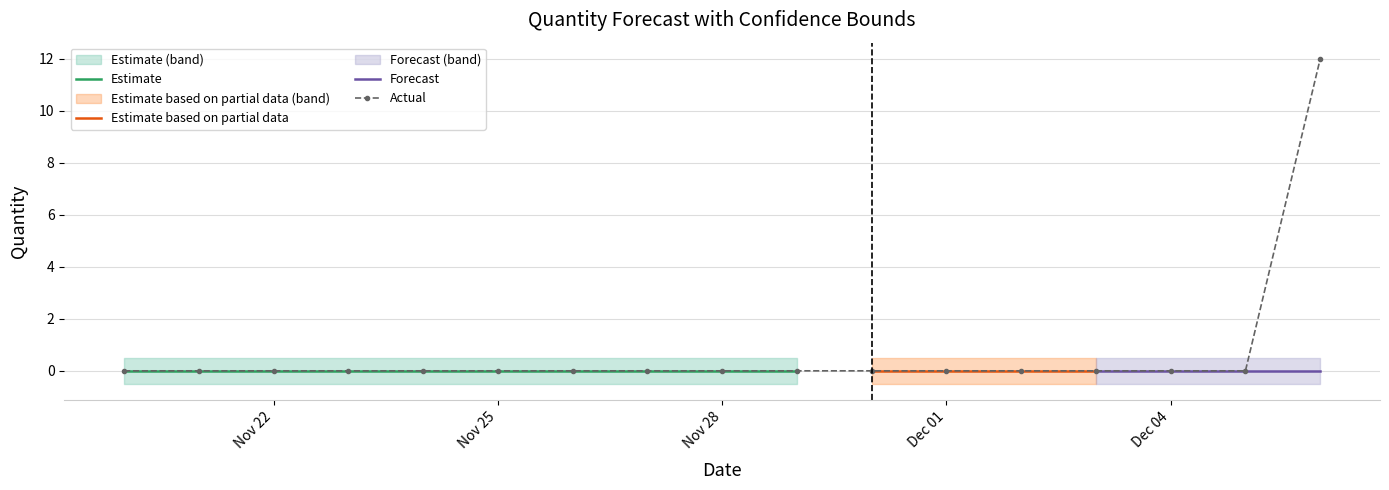

The Forecasted_Quantity series shows 0.0 at 2011-11-24. True or false?

True